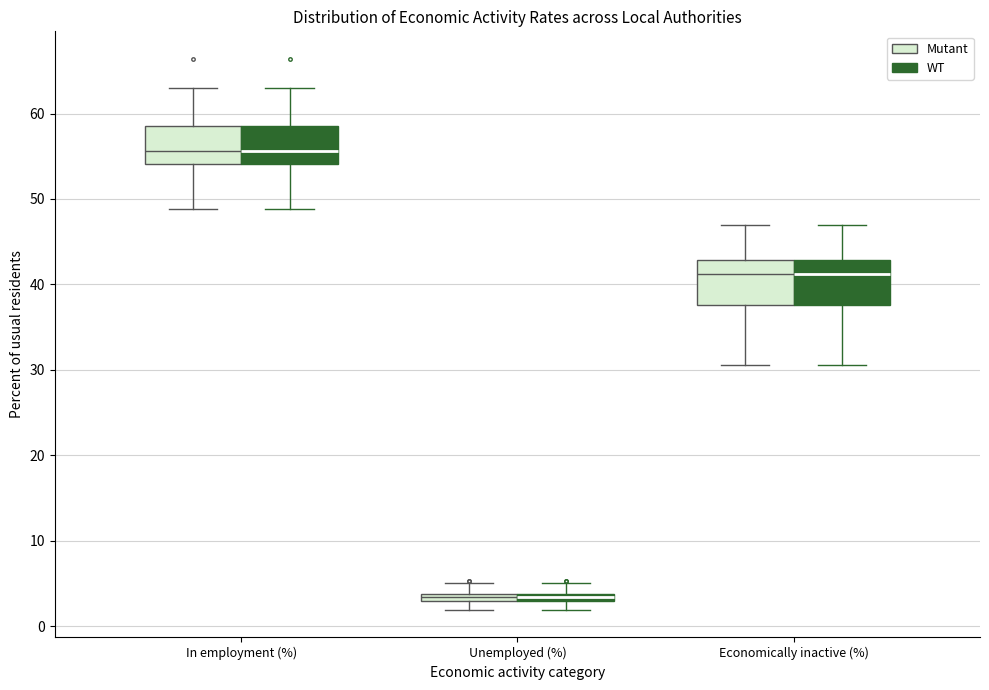

Where does the upper whisker of the box for Unemployed (%) (Mutant) end on the y-axis? The values are not printed on the chart, so give them approximately, as read against the axis.

5